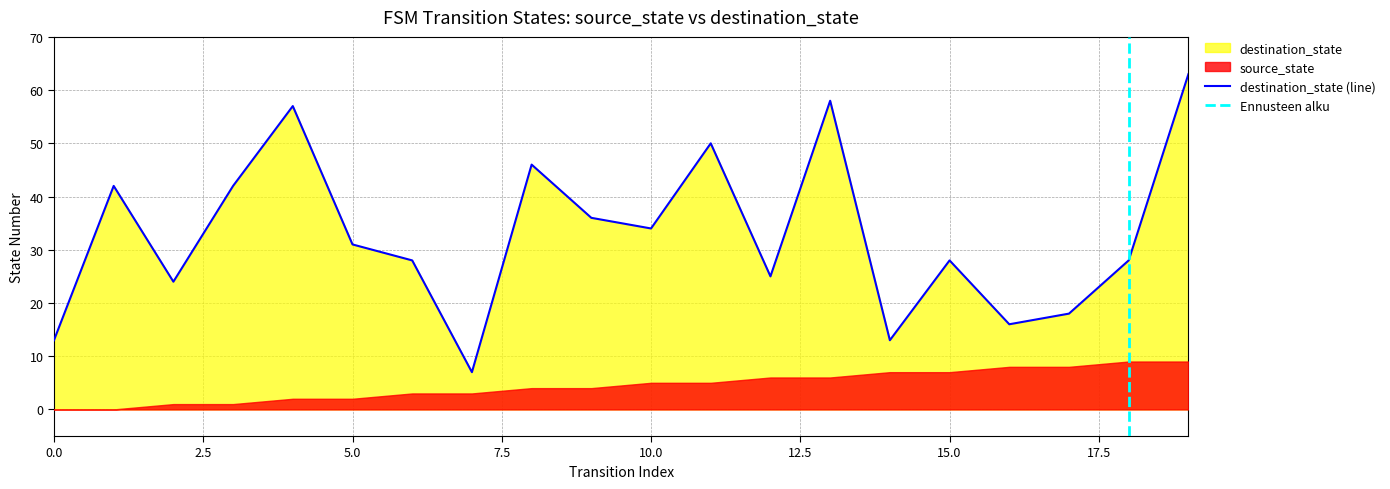

Which has a higher value, 2 or 5?

5